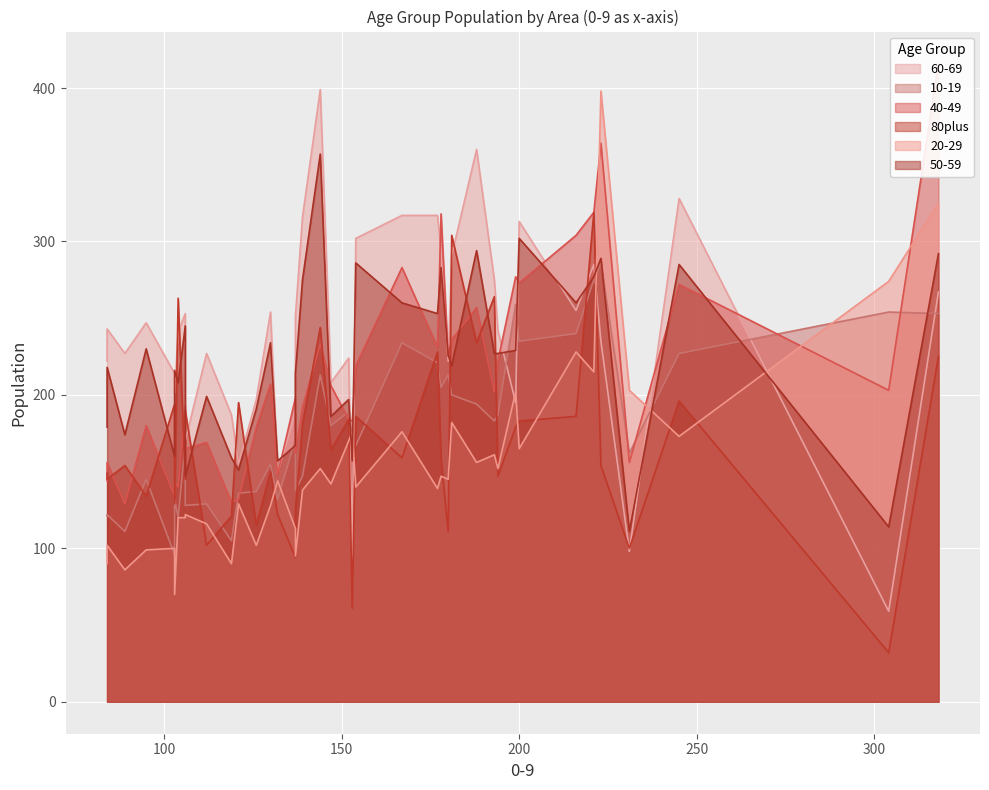

What is the difference between the maximum and minimum values in the 40-49 series?

287